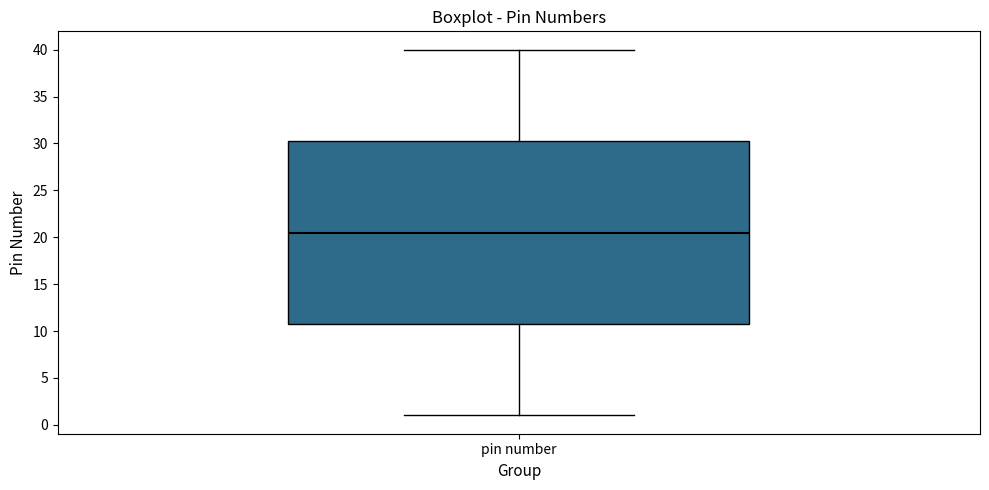

Transcribe this box plot: give where the median line is, the range the box spans, and where the two whiskers end, as read against the y-axis. The values are not printed on the chart, so give them approximately, as read against the axis.

median 20.5, box 11.0 to 30.5, whiskers 1.0 to 40.0